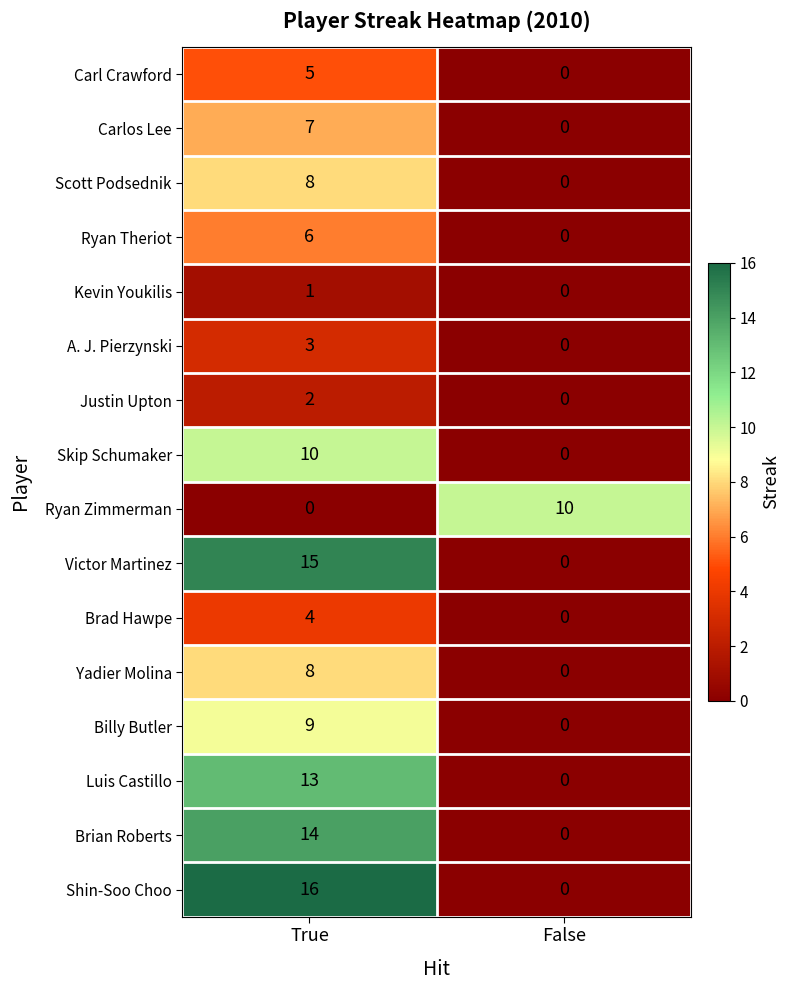

True or false: Ryan Zimmerman has a value of -5 at True.

False